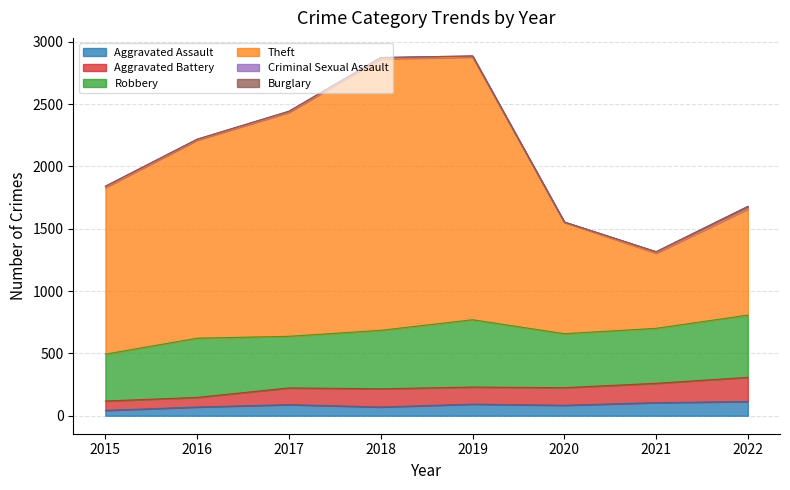

Is the value of Theft at 2019 greater than the value of Aggravated Assault at 2017?

Yes